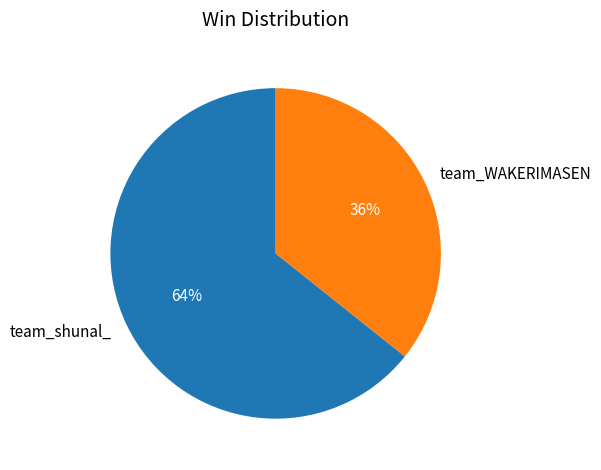

Which slice represents more than half of the pie?

team_shunal_